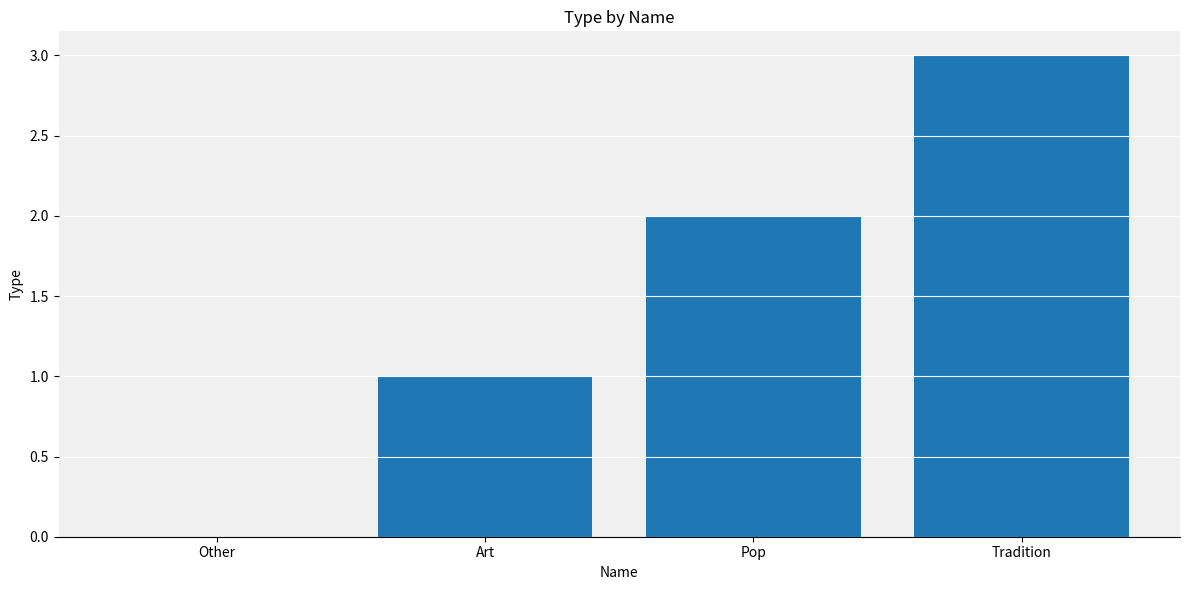

How many categories are shown in the chart?

4